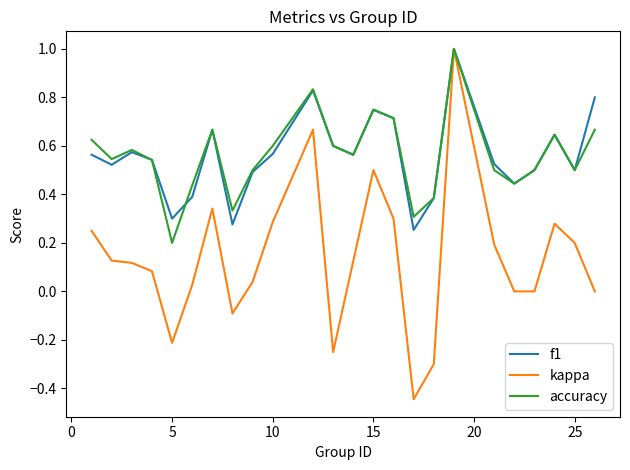

What is the maximum value shown in the chart?

1.0